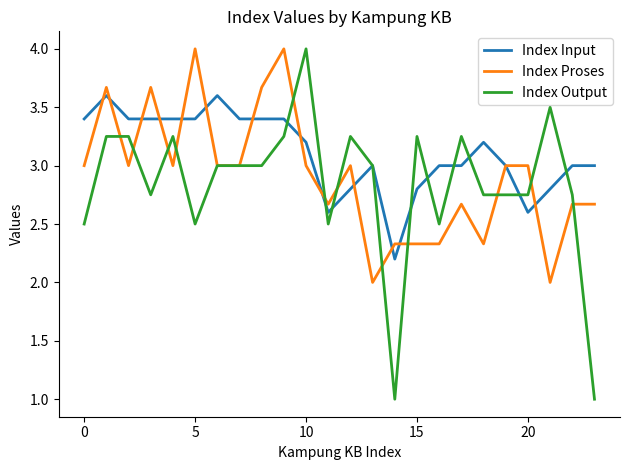

Which series has the largest range (max minus min)?

Index Output